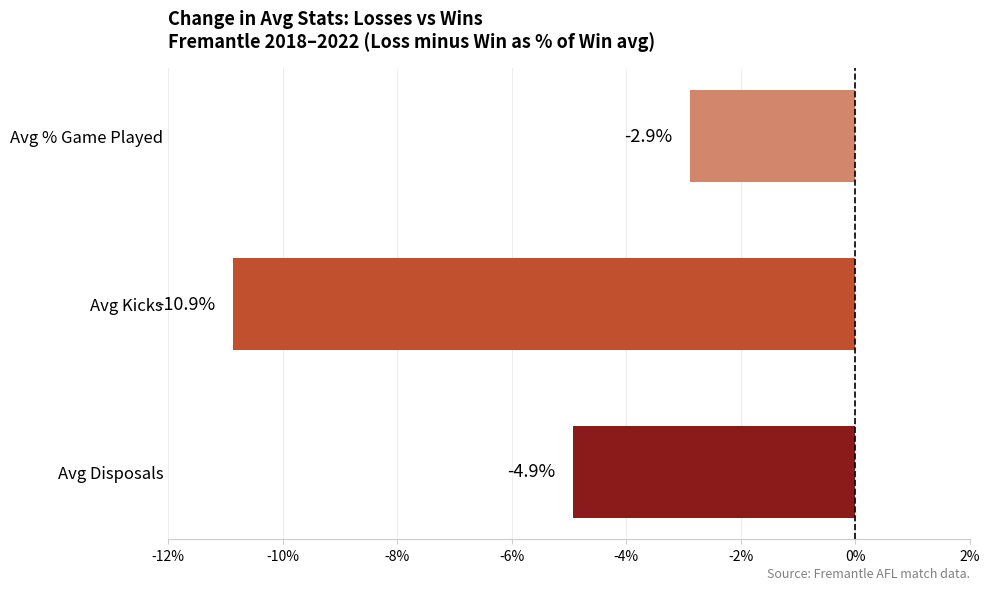

What is the maximum value shown in the chart?

-2.9